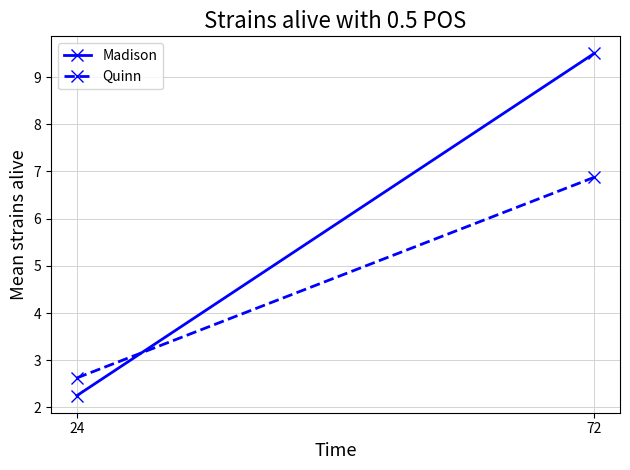

Is it true that Quinn equals 4.6 at 72?

False